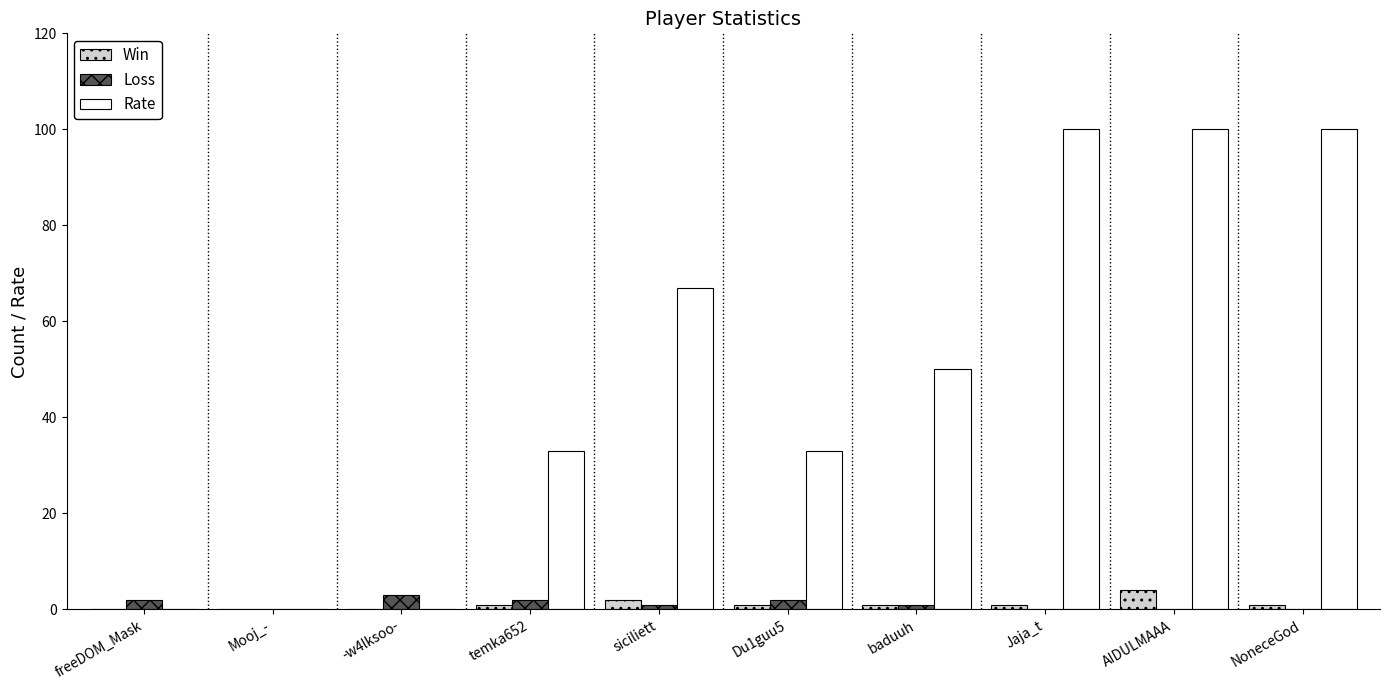

Is it true that Rate equals 51 at NoneceGod?

False